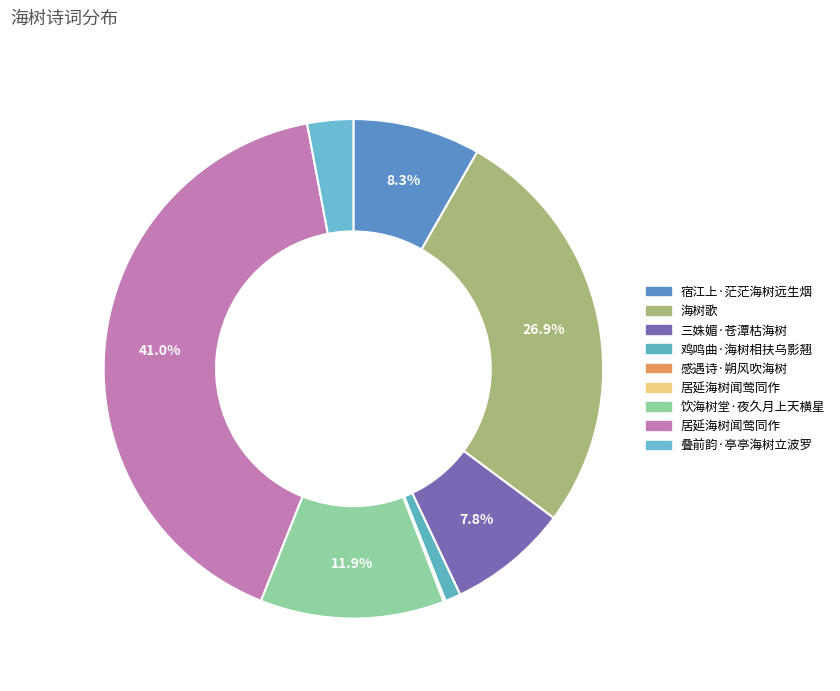

What is the largest slice in the pie chart?

居延海树闻莺同作